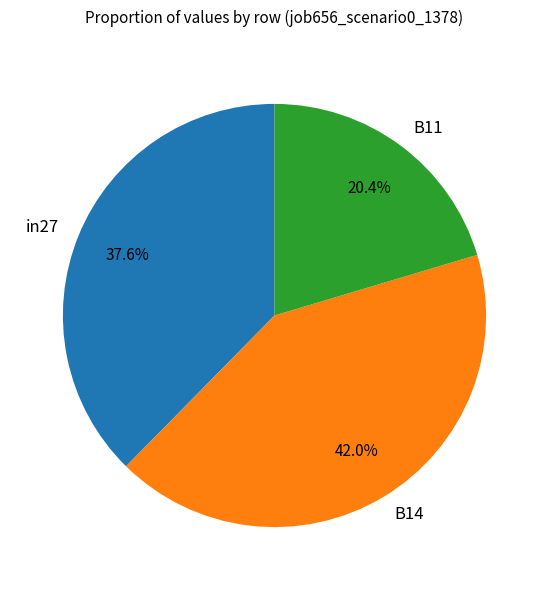

Between B11 and B14, which is larger?

B14